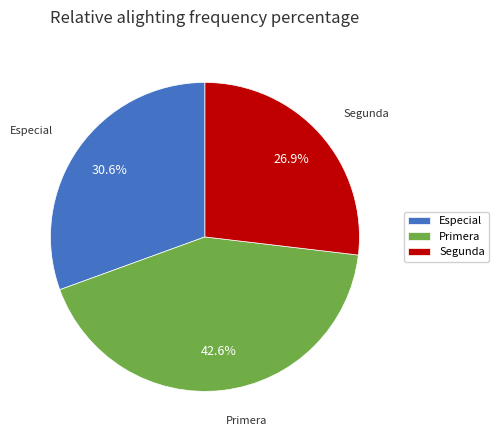

Count the number of slices in the pie.

3